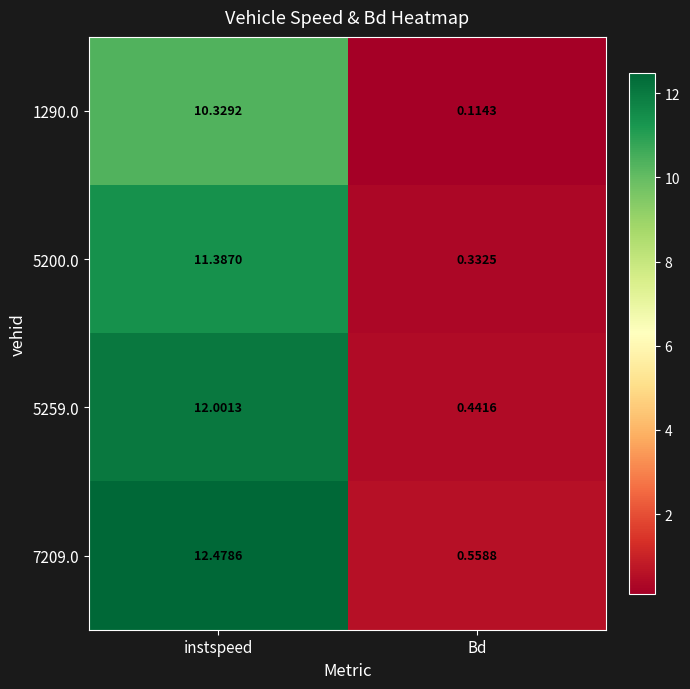

Is the value of 5200.0 at instspeed greater than the value of 5259.0 at instspeed?

No